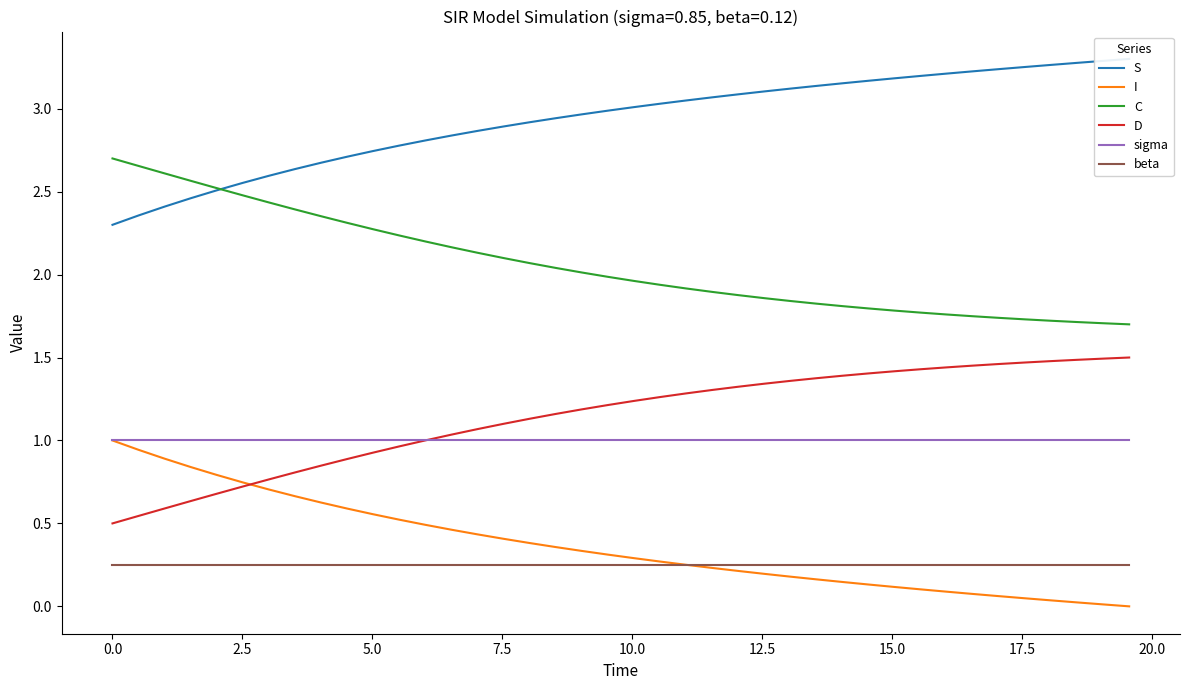

True or false: beta and C cross at least once.

False